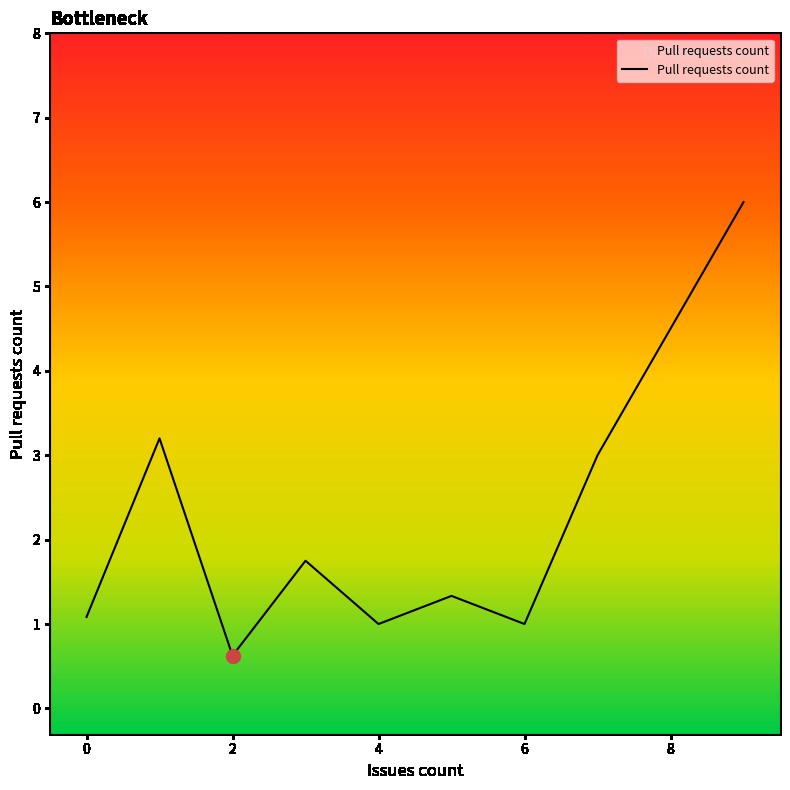

What is the greatest value displayed?

6.0